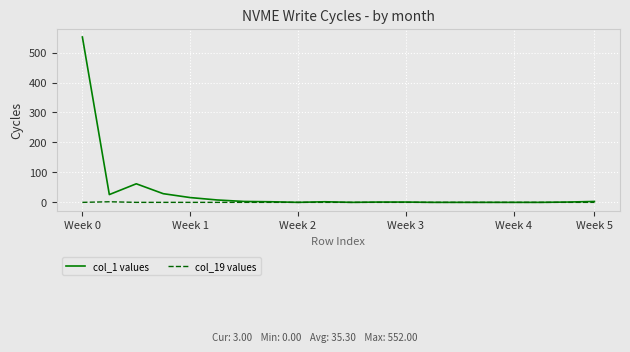

What is the greatest value displayed?

552